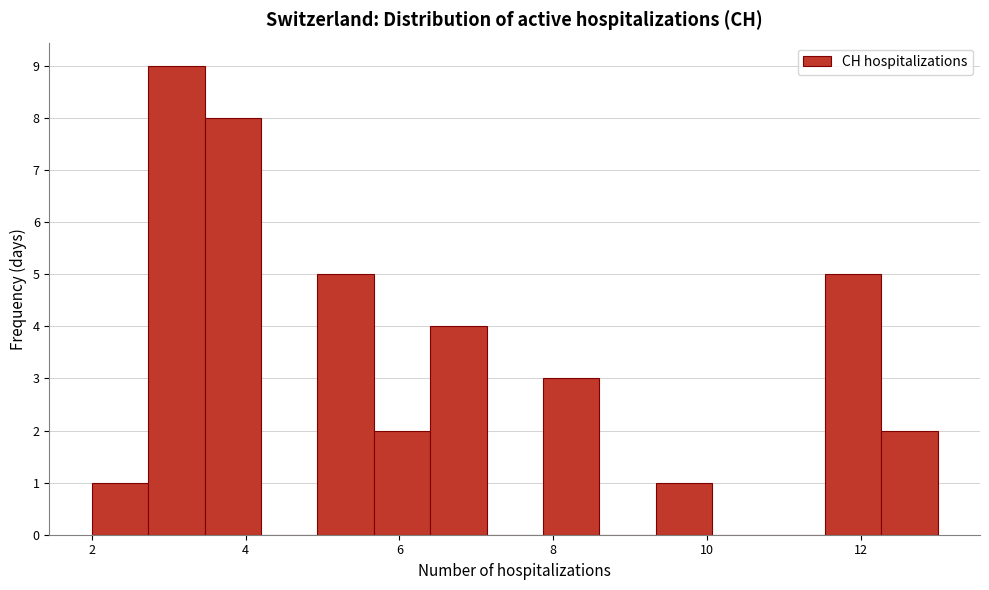

Read against the x-axis, roughly where is the centre of the tallest bar?

3.2